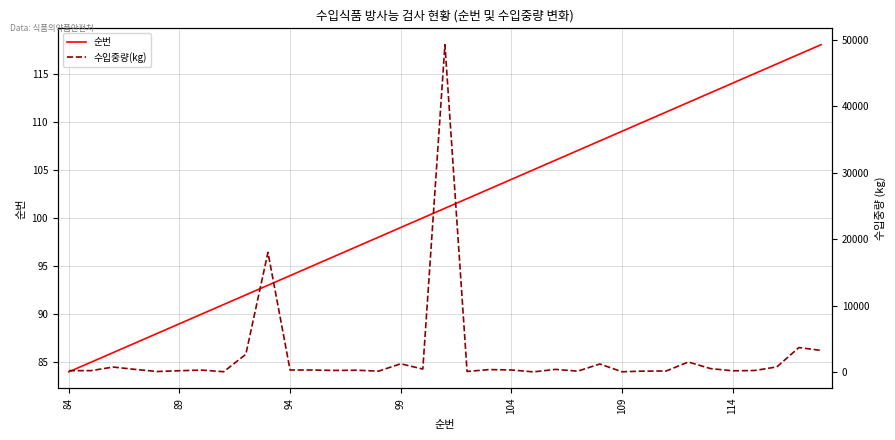

True or false: 순번 has a value of 89 at 89.

True